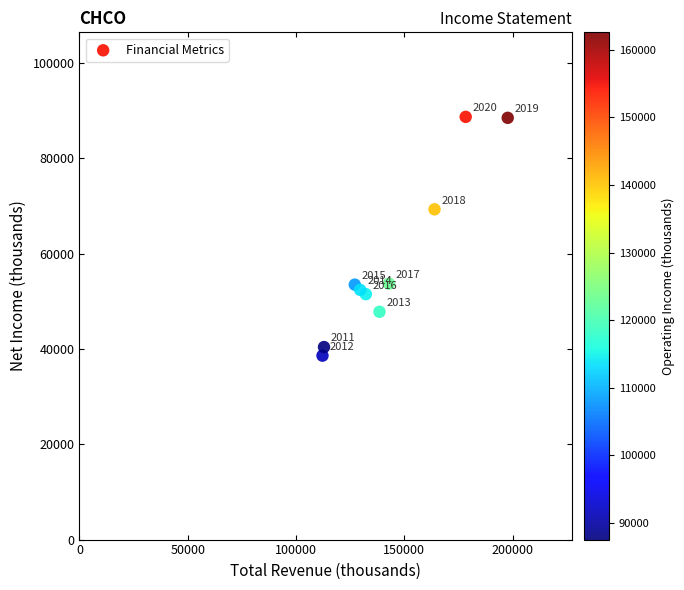

What Y value in the scatter plot is closest to 63650?

69300